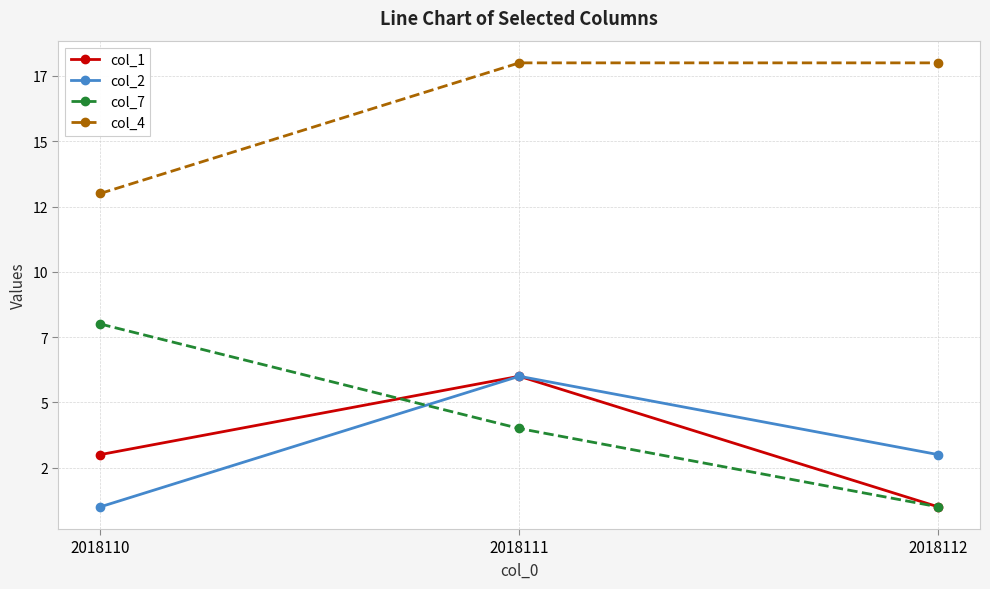

Does the chart have visible grid lines?

Yes